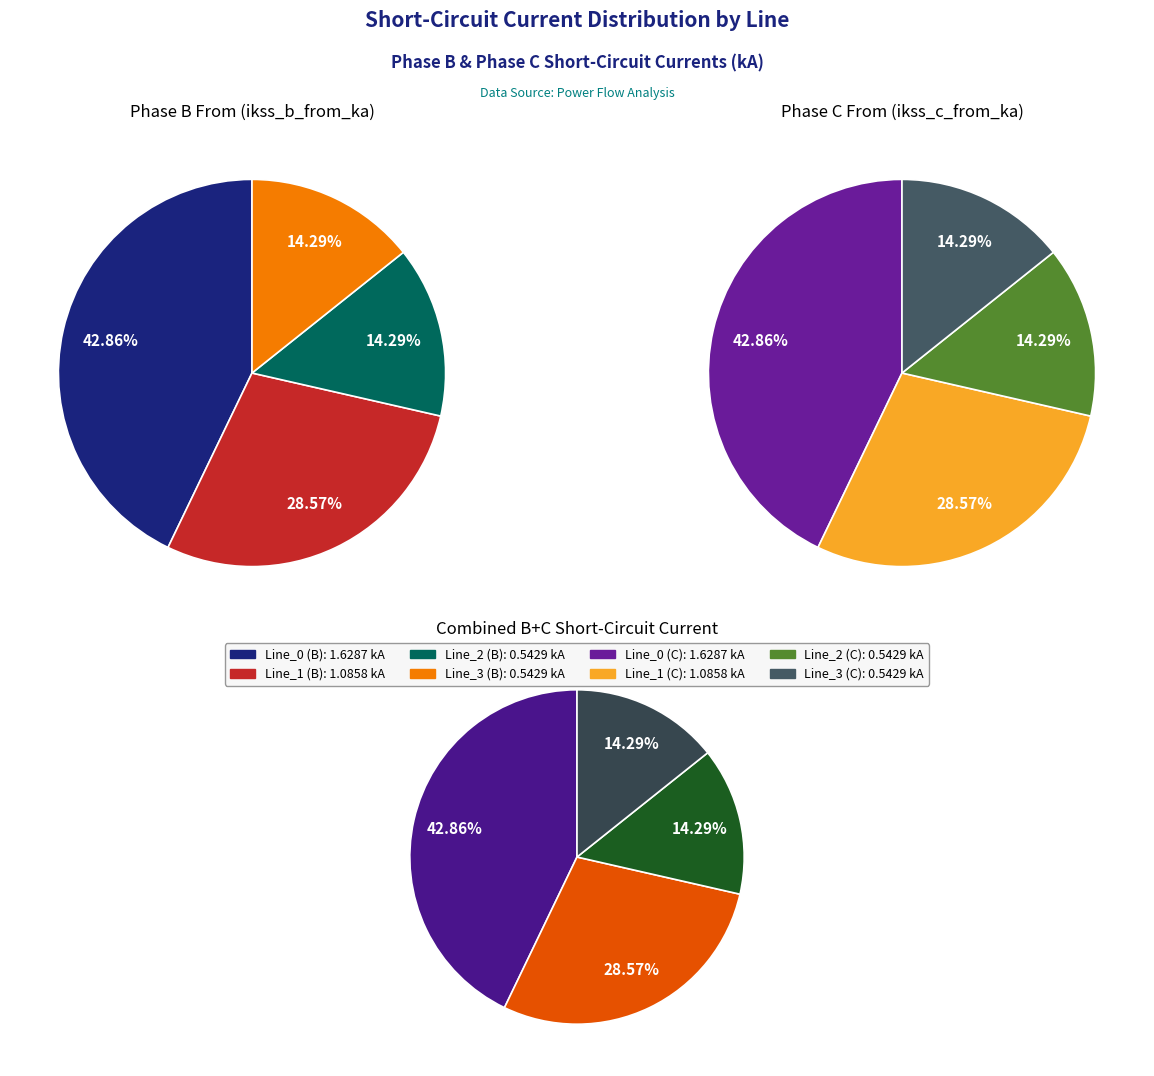

Is 2 the majority of the pie?

No